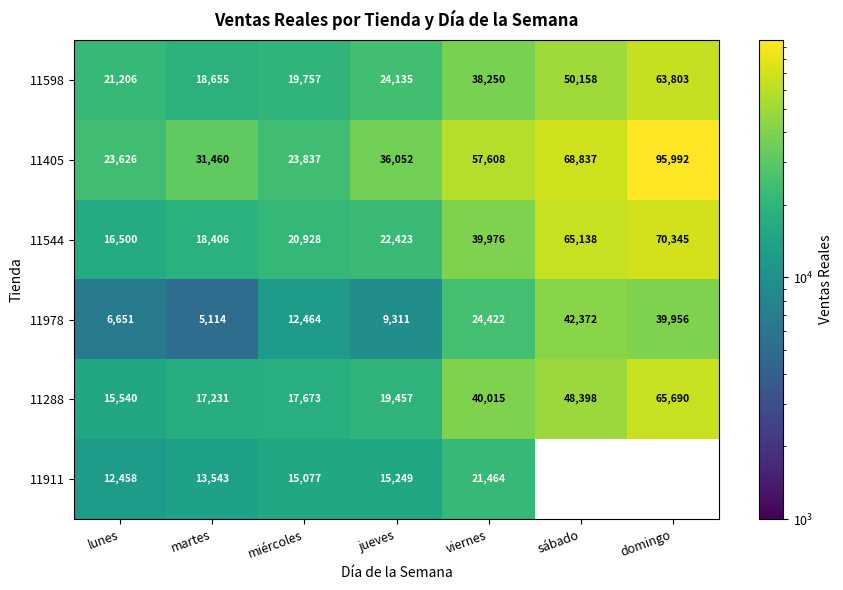

What is the total value across all series at miércoles?

109736